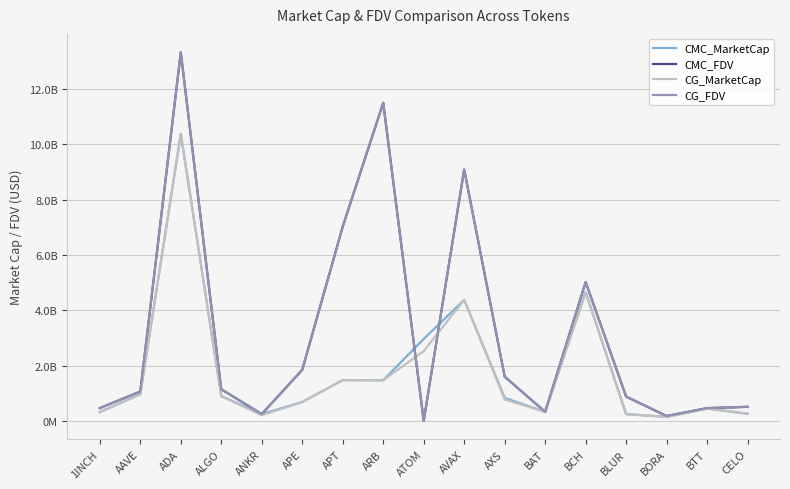

What position from the right is ADA?

15